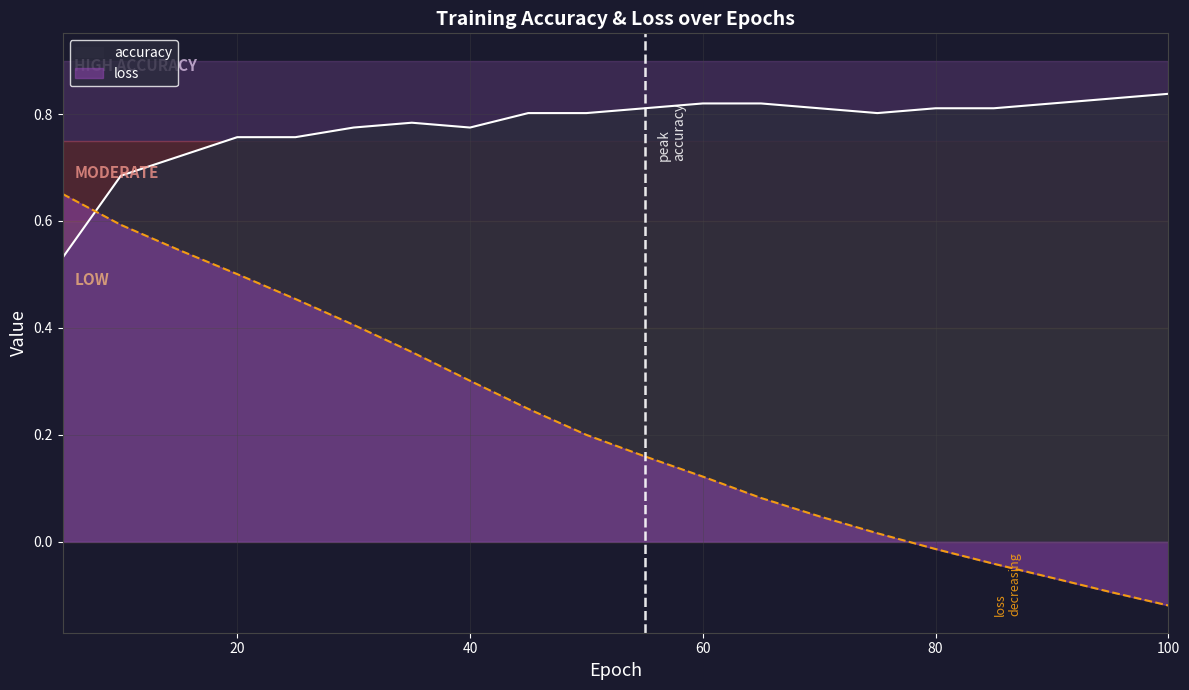

How many times do loss and accuracy cross each other?

1